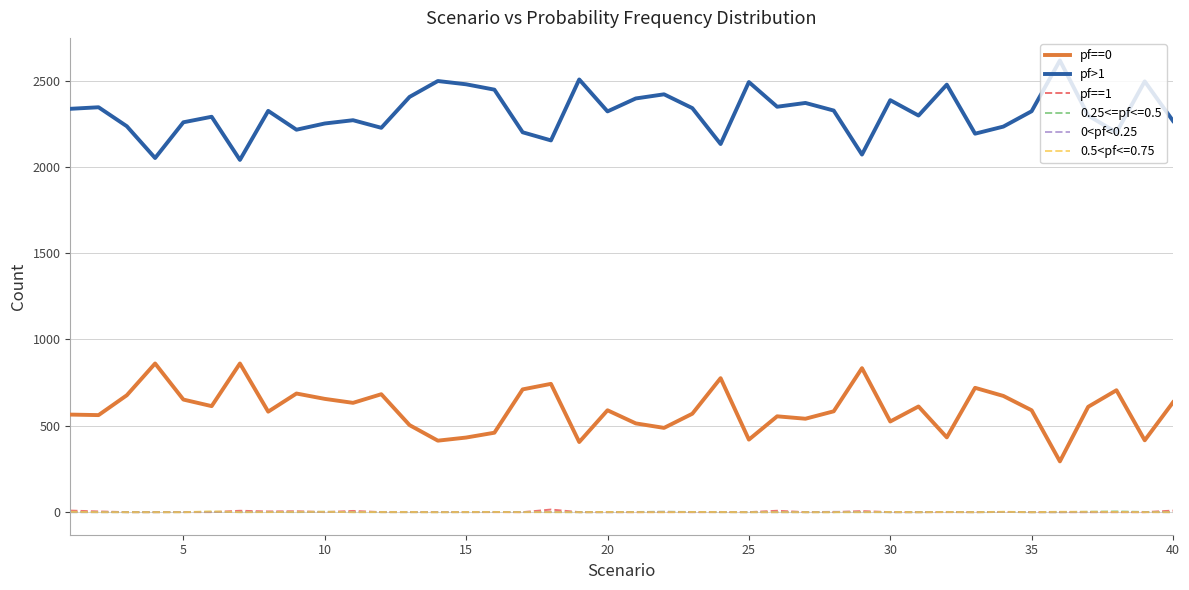

Does the chart have visible grid lines?

Yes